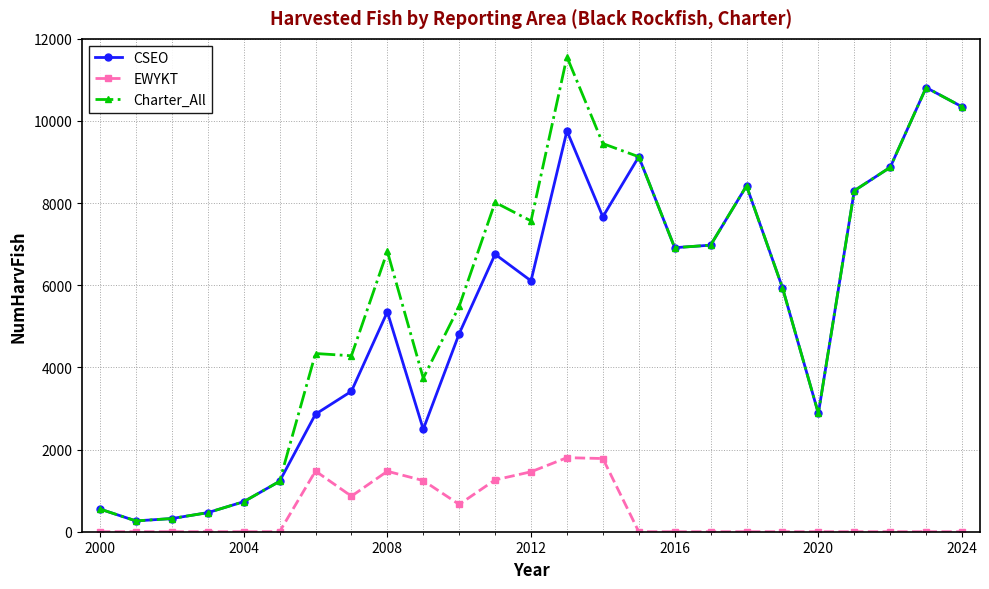

What is the highest value of the CSEO series?

10814